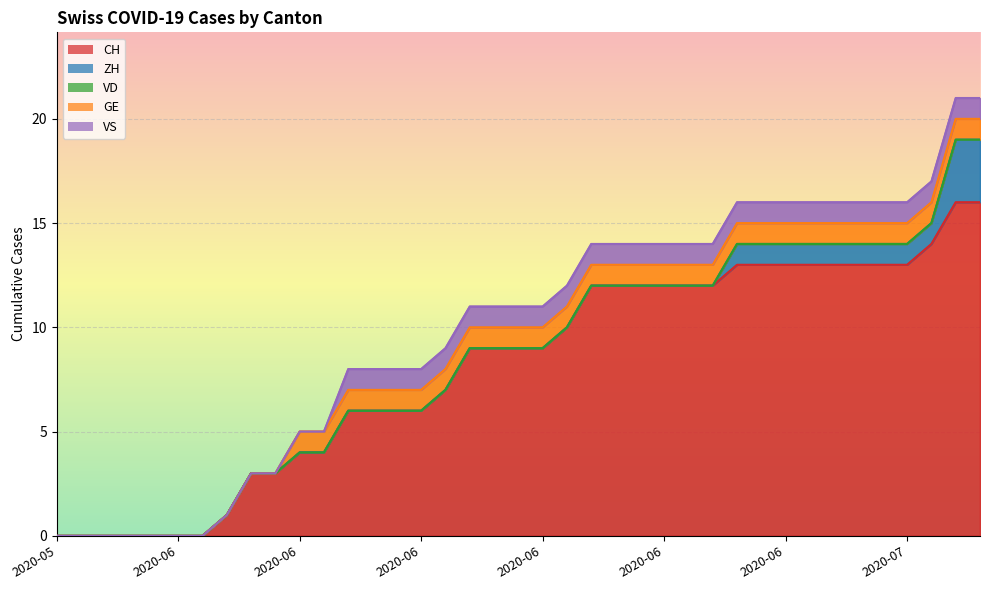

True or false: GE and VS intersect in this chart.

False